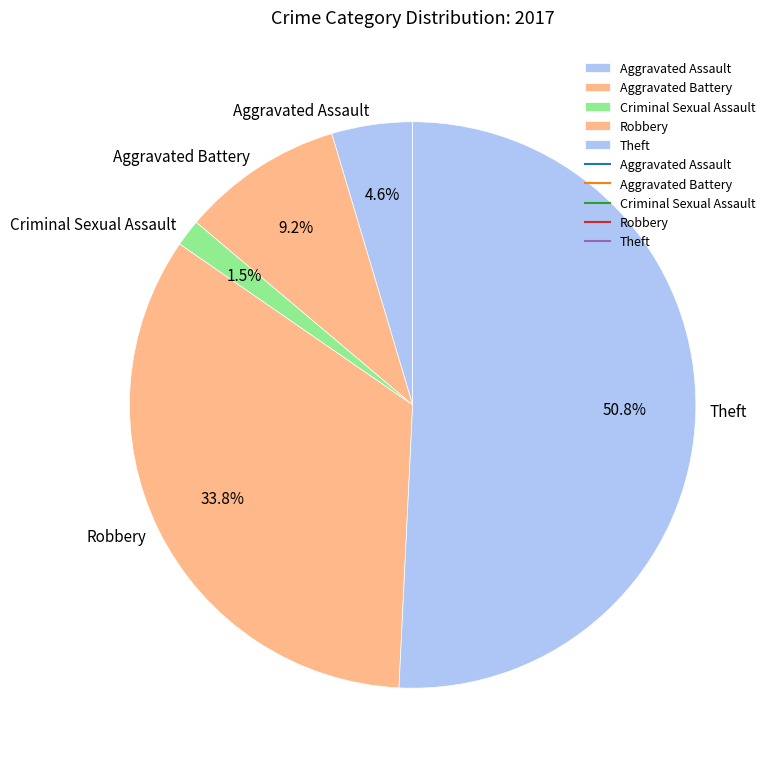

To the nearest percent, what is the average slice percentage?

20%